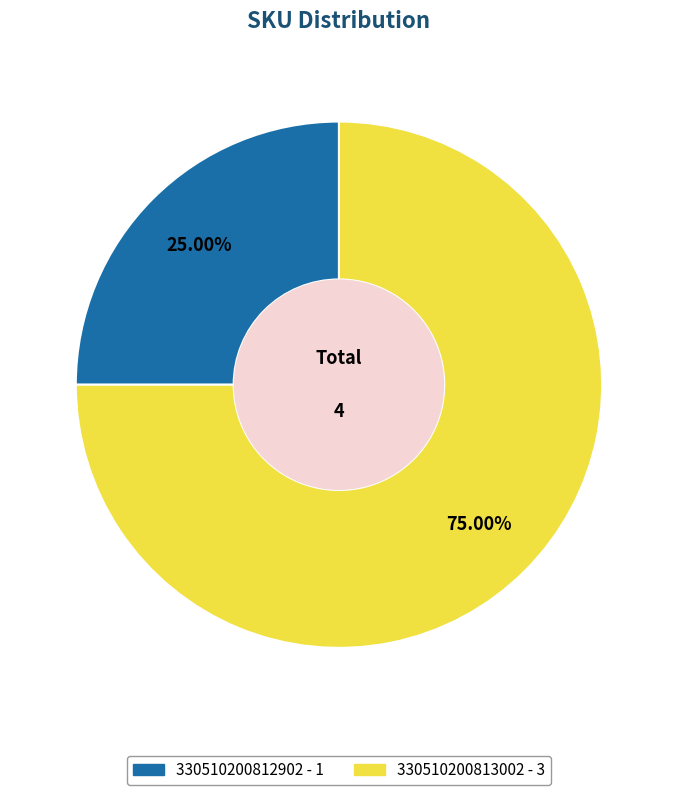

How many segments does this pie chart have?

2